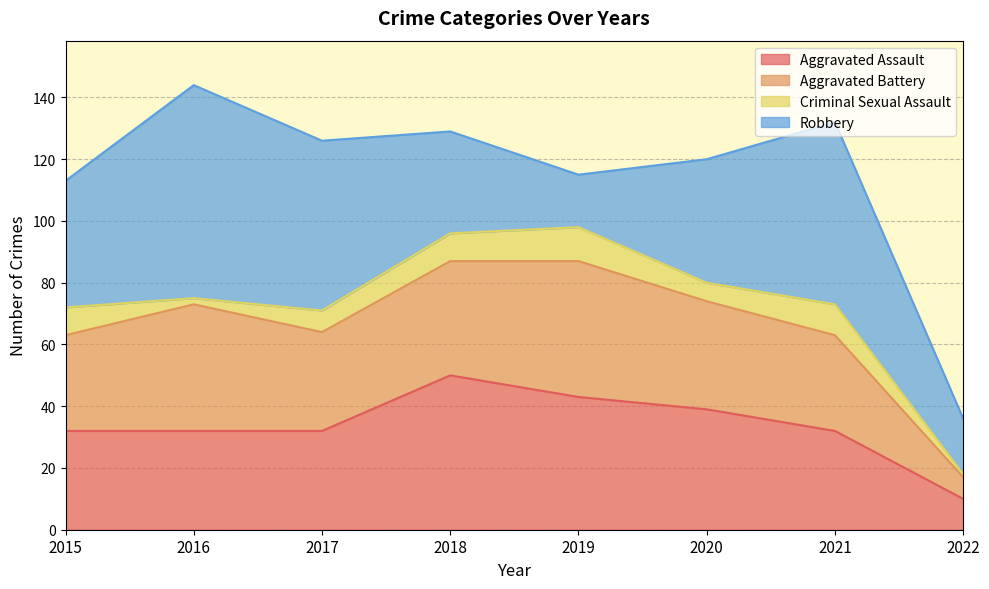

Is it true that Criminal Sexual Assault equals 2 at 2016?

True